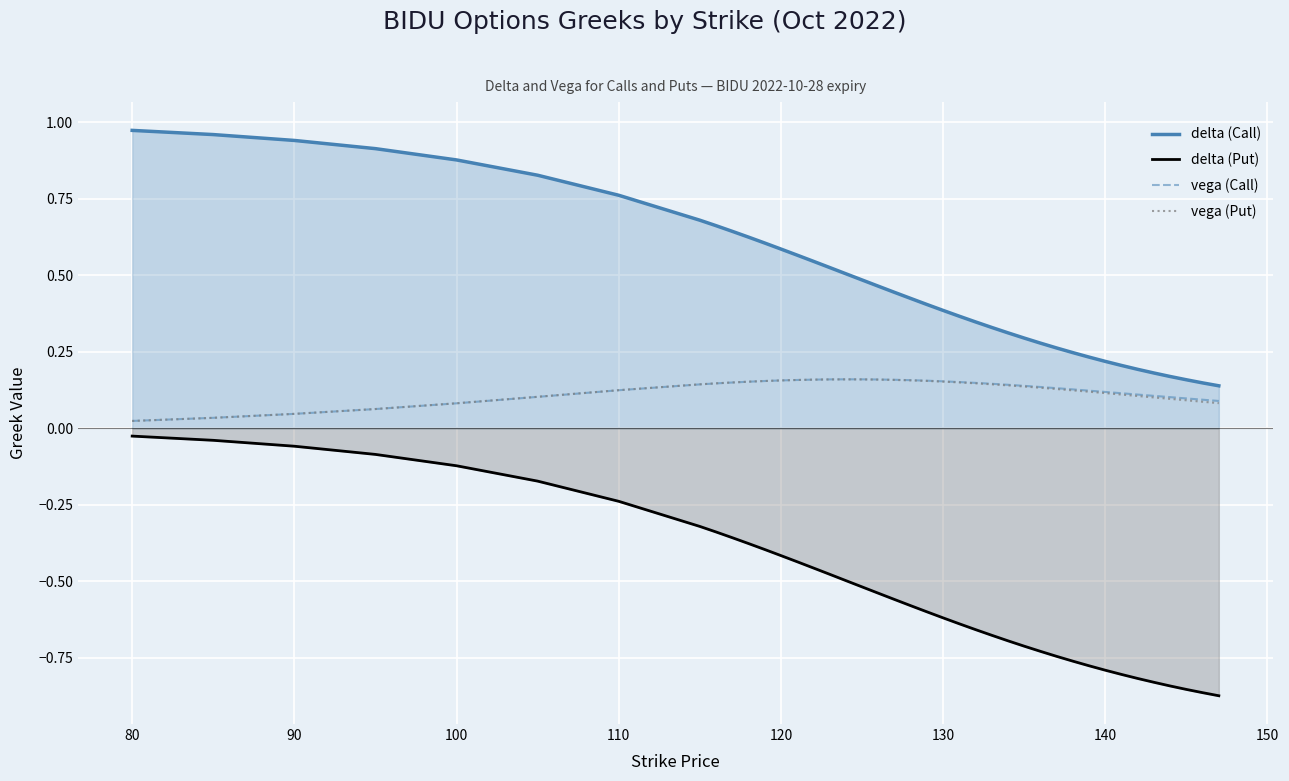

How many distinct data groups are displayed?

4